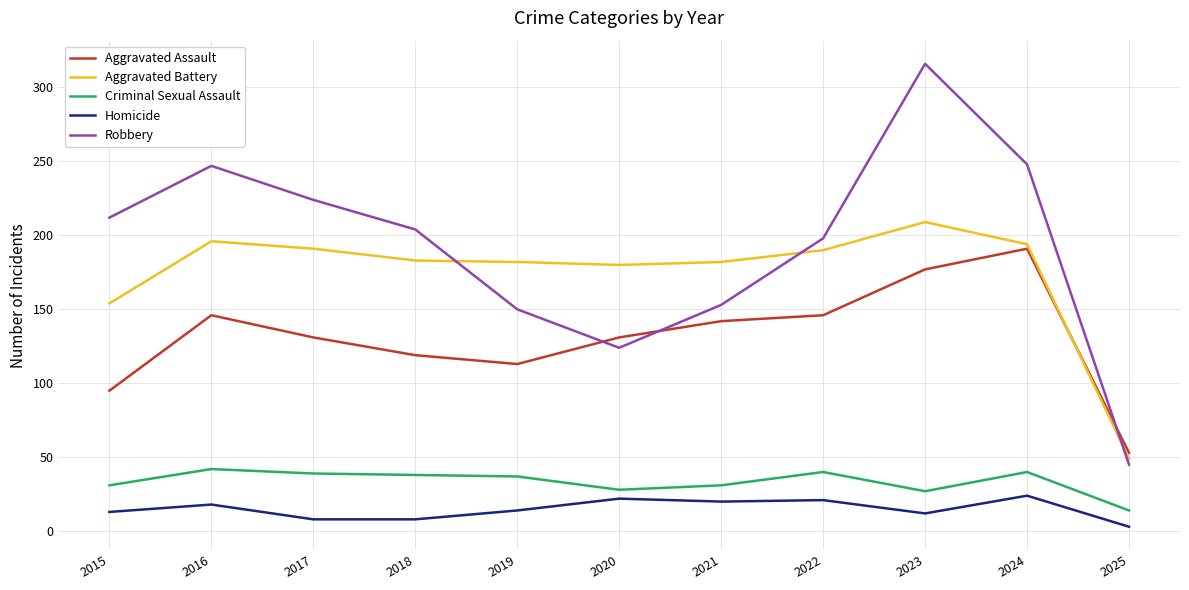

What is the maximum value for Aggravated Assault?

191